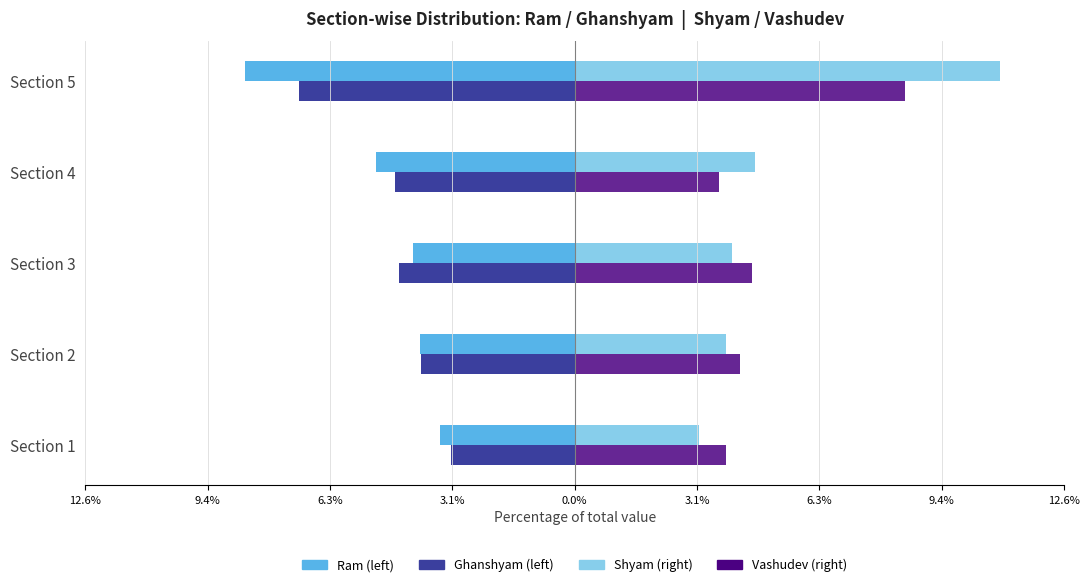

True or false: Shyam has a value of 6.8 at Section 2.

False